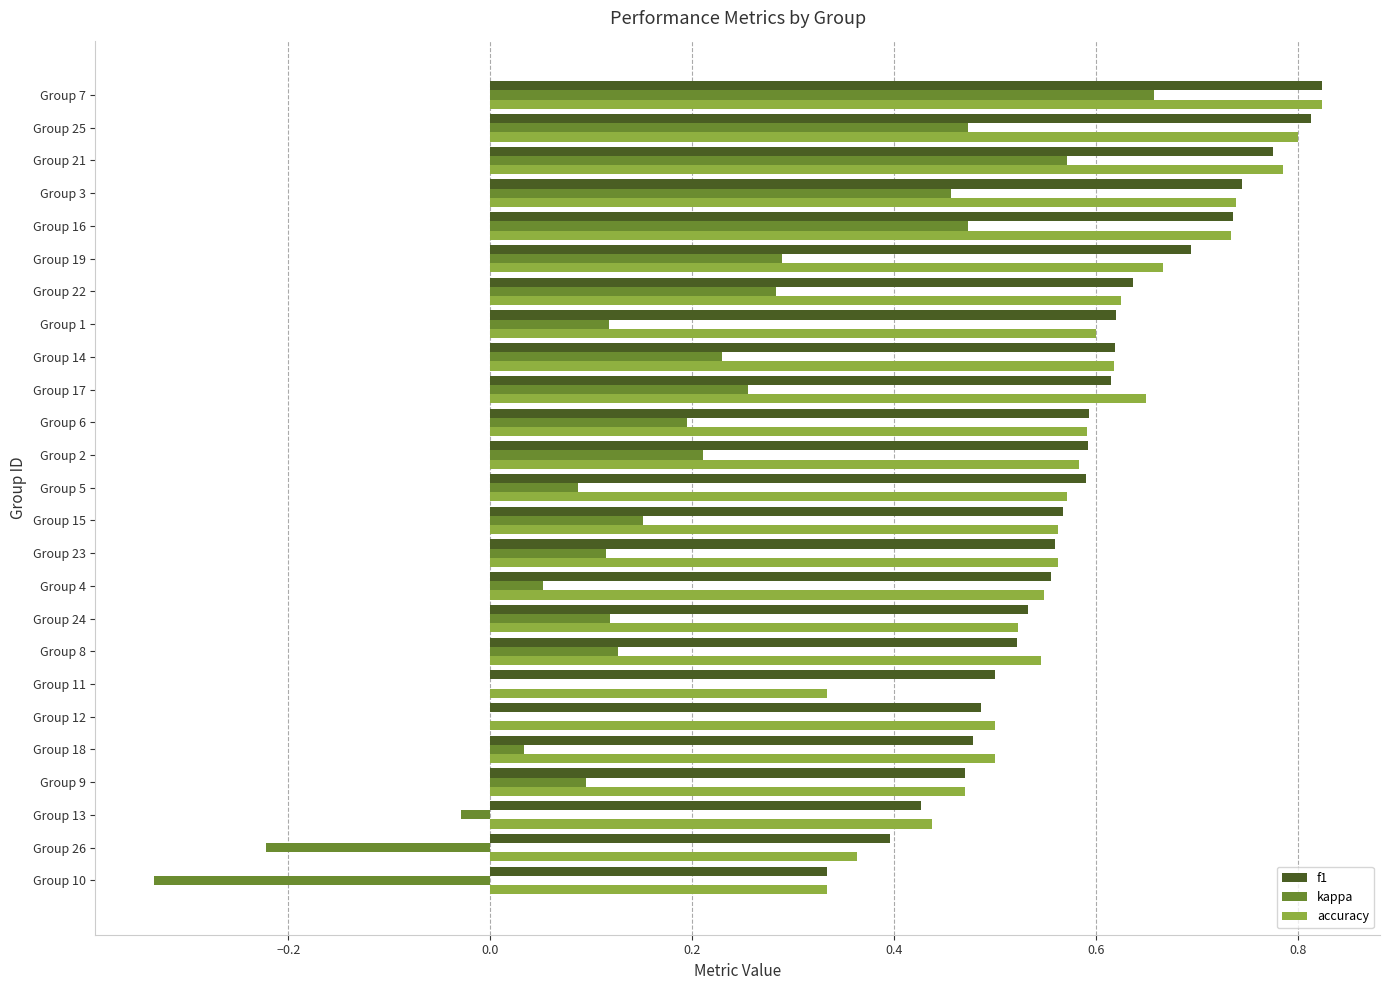

Is the value of accuracy at Group 21 greater than the value of kappa at Group 4?

Yes